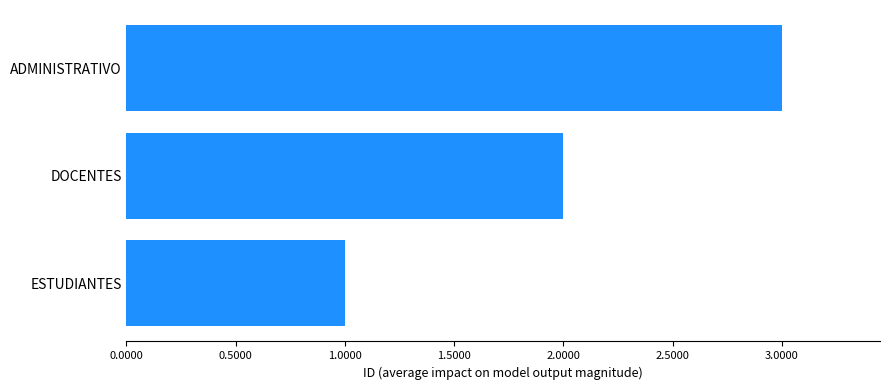

What is the average value?

2